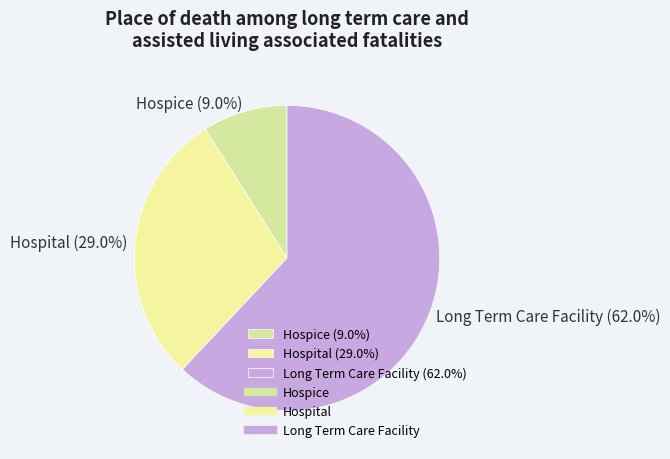

To the nearest percent, what percentage of the pie is Hospice?

9%